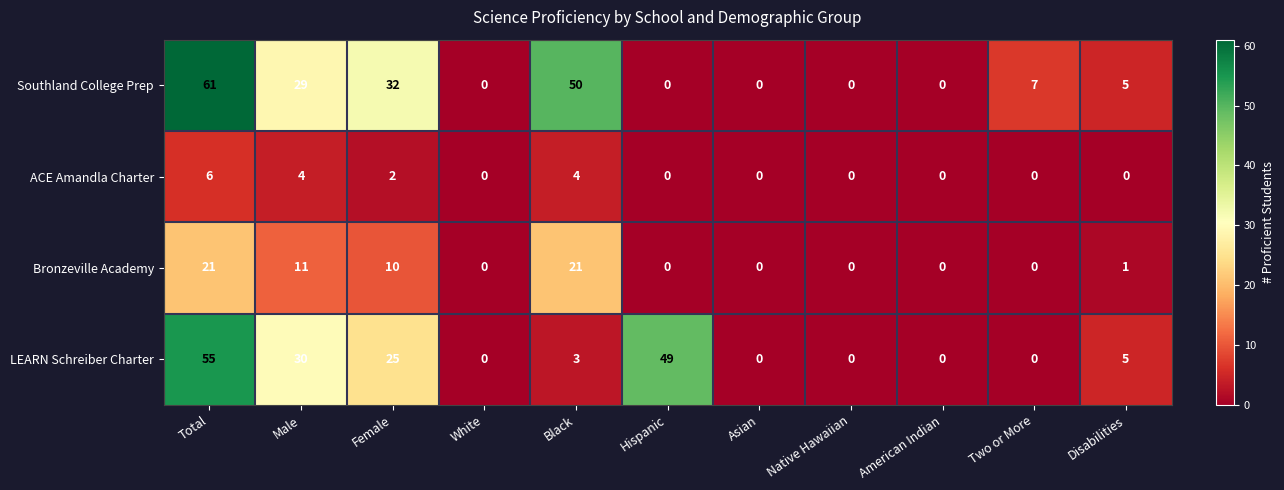

List the series in order of their peak value, highest first.

Southland College Prep, LEARN Schreiber Charter, Bronzeville Academy, ACE Amandla Charter